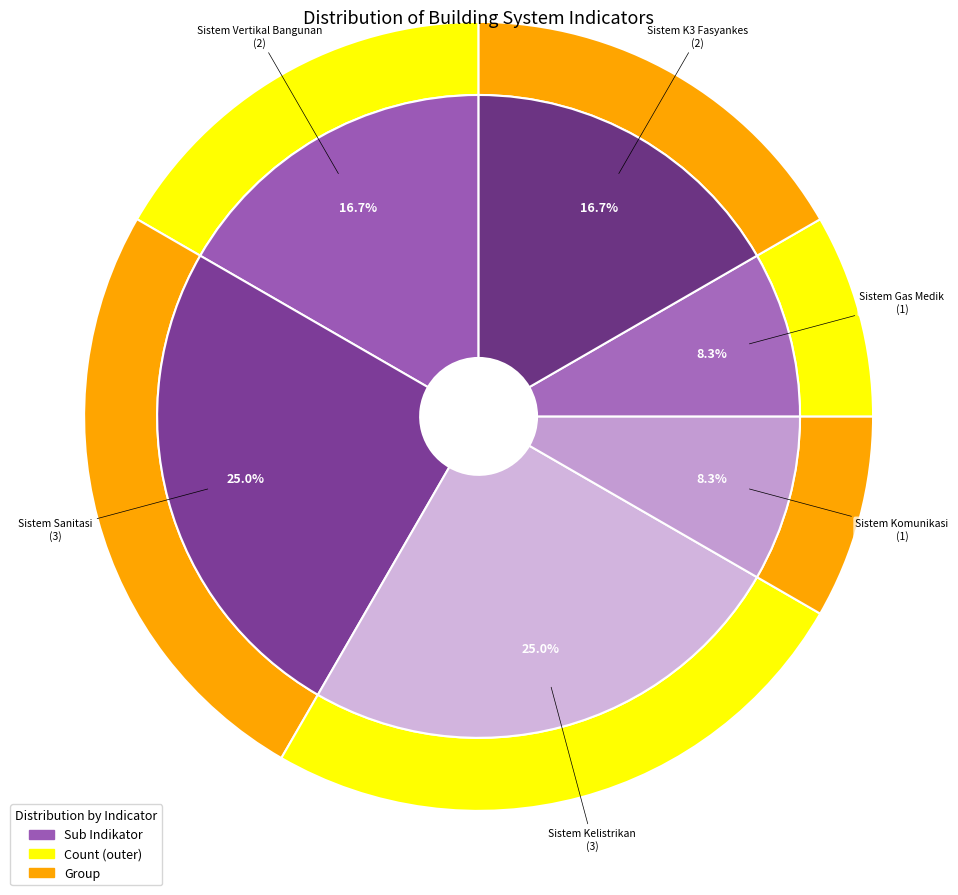

Rank the categories by value from lowest to highest.

Sistem Komunikasi, Sistem Gas Medik, Sistem Vertikal Bangunan, Sistem K3 Fasyankes, Sistem Sanitasi, Sistem Kelistrikan